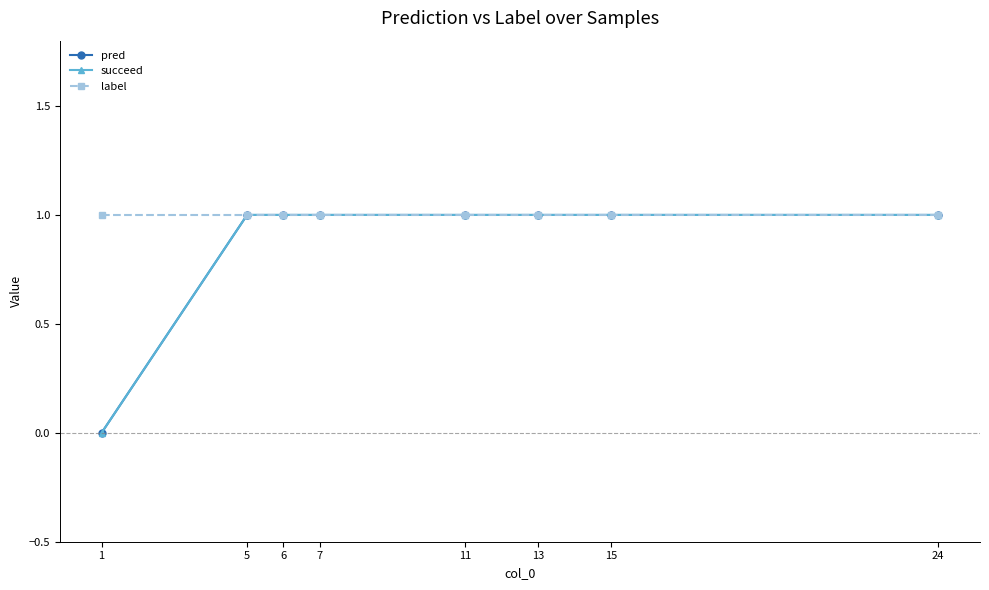

What is the average value of the pred series?

1